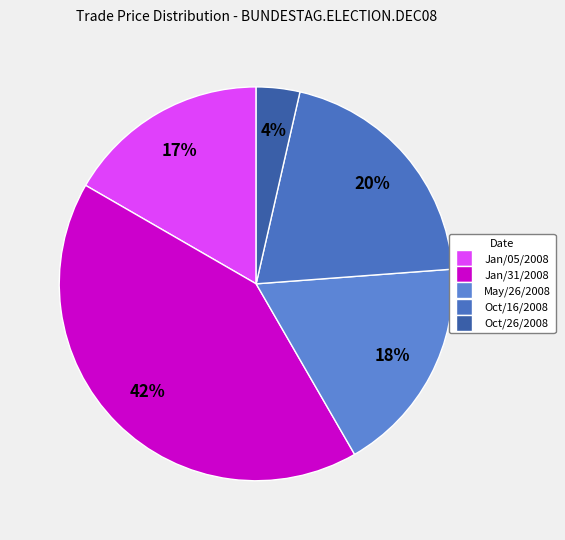

To the nearest percent, what portion does Oct/16/2008 represent?

20%